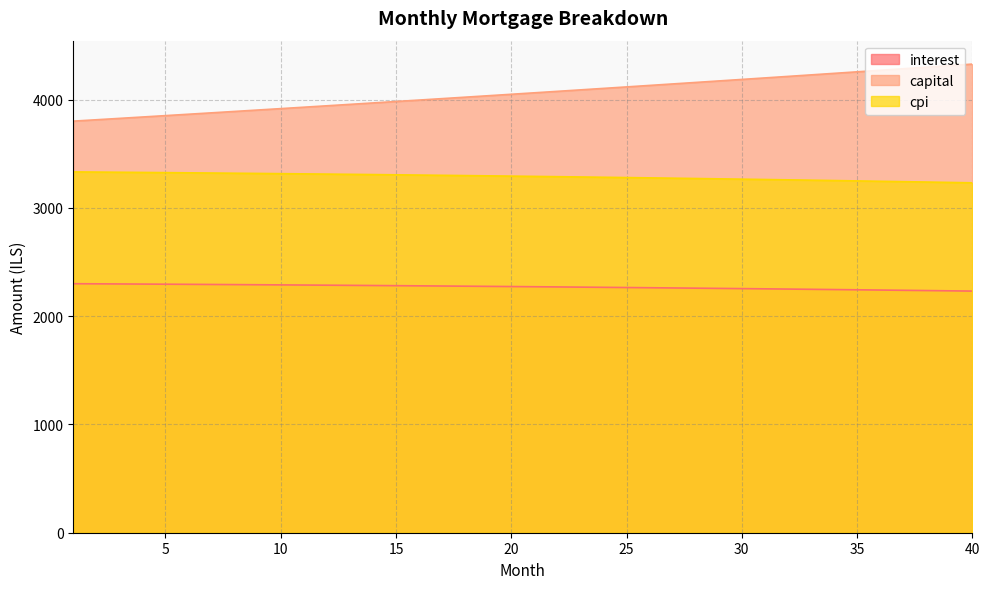

Reading left to right, list all the values displayed in this chart.

interest: 1=2299.3	2=2298.2	3=2297.1	4=2296.0	5=2294.8	6=2293.6	7=2292.4	8=2291.1	9=2289.8	10=2288.4	11=2287.1	12=2285.7	13=2284.2	14=2282.7	15=2281.2	16=2279.7	17=2278.1	18=2276.4	19=2274.8	20=2273.1	21=2271.4	22=2269.6	23=2267.8	24=2265.9	25=2264.1	26=2262.2	27=2260.2	28=2258.2	29=2256.2	30=2254.1	31=2252.0	32=2249.8	33=2247.7	34=2245.4	35=2243.2	36=2240.8	37=2238.5	38=2236.1	39=2233.7	40=2231.2
capital: 1=3800.5	2=3813.2	3=3825.9	4=3838.6	5=3851.4	6=3864.3	7=3877.2	8=3890.1	9=3903.0	10=3916.1	11=3929.1	12=3942.2	13=3955.3	14=3968.5	15=3981.8	16=3995.0	17=4008.3	18=4021.7	19=4035.1	20=4048.6	21=4062.1	22=4075.6	23=4089.2	24=4102.8	25=4116.5	26=4130.2	27=4144.0	28=4157.8	29=4171.6	30=4185.6	31=4199.5	32=4213.5	33=4227.6	34=4241.6	35=4255.8	36=4270.0	37=4284.2	38=4298.5	39=4312.8	40=4327.2
cpi: 1=3331.8	2=3330.2	3=3328.5	4=3326.8	5=3325.1	6=3323.3	7=3321.4	8=3319.5	9=3317.6	10=3315.6	11=3313.6	12=3311.4	13=3309.3	14=3307.1	15=3304.9	16=3302.6	17=3300.2	18=3297.8	19=3295.3	20=3292.8	21=3290.3	22=3287.7	23=3285.0	24=3282.2	25=3279.5	26=3276.6	27=3273.7	28=3270.8	29=3267.8	30=3264.7	31=3261.6	32=3258.4	33=3255.2	34=3251.9	35=3248.6	36=3245.2	37=3241.7	38=3238.2	39=3234.6	40=3231.0